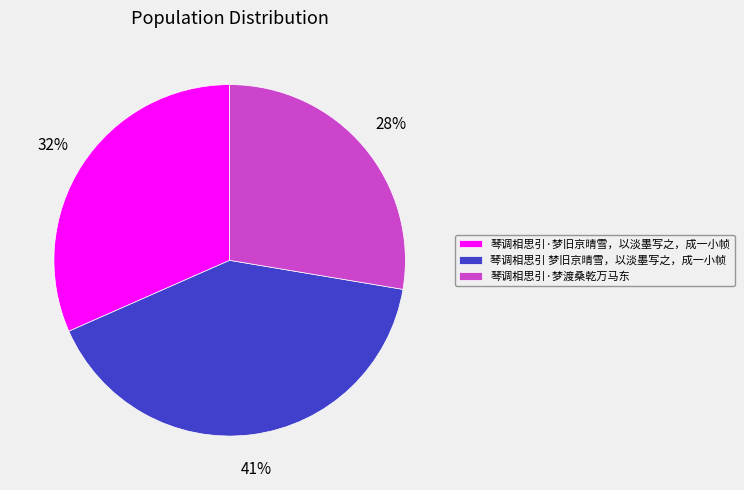

What percentage is the 琴调相思引·梦旧京晴雪，以淡墨写之，成一小帧 slice, to the nearest percent?

32%